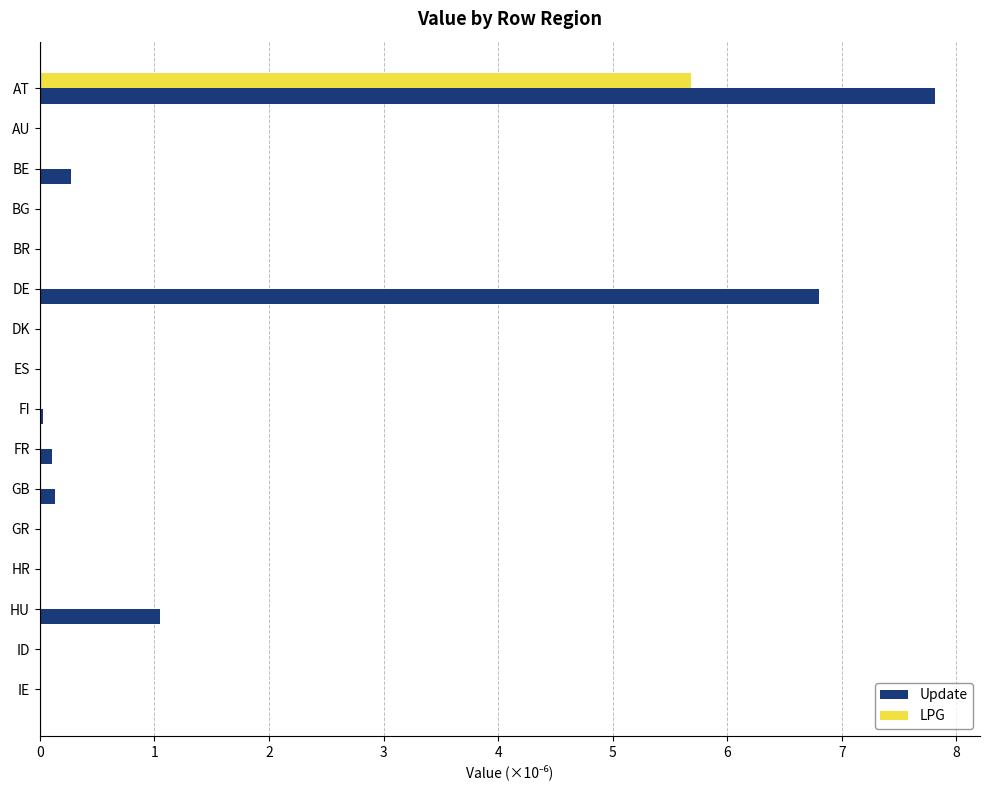

Which category has the highest value across all series?

AT